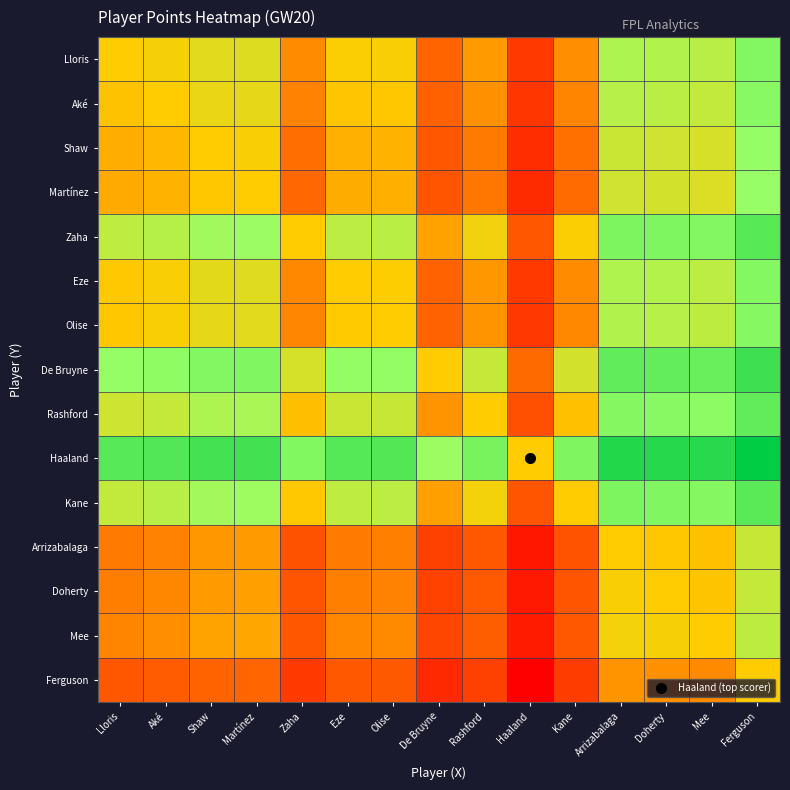

Reading left to right, extract all data points from this chart.

Lloris: Lloris=12.0	Aké=12.3	Shaw=12.9	Martínez=13.0	Zaha=10.2	Eze=12.1	Olise=12.2	De Bruyne=9.1	Rashford=10.6	Haaland=6.3	Kane=10.3	Arrizabalaga=14.3	Doherty=14.2	Mee=14.0	Ferguson=15.9
Aké: Lloris=11.8	Aké=12.0	Shaw=12.6	Martínez=12.7	Zaha=10.0	Eze=11.9	Olise=11.9	De Bruyne=8.8	Rashford=10.4	Haaland=6.1	Kane=10.0	Arrizabalaga=14.1	Doherty=14.0	Mee=13.7	Ferguson=15.6
Shaw: Lloris=11.2	Aké=11.5	Shaw=12.0	Martínez=12.2	Zaha=9.4	Eze=11.3	Olise=11.3	De Bruyne=8.2	Rashford=9.8	Haaland=5.5	Kane=9.5	Arrizabalaga=13.5	Doherty=13.4	Mee=13.2	Ferguson=15.0
Martínez: Lloris=11.1	Aké=11.3	Shaw=11.9	Martínez=12.0	Zaha=9.3	Eze=11.2	Olise=11.2	De Bruyne=8.1	Rashford=9.7	Haaland=5.4	Kane=9.3	Arrizabalaga=13.4	Doherty=13.3	Mee=13.0	Ferguson=14.9
Zaha: Lloris=13.8	Aké=14.1	Shaw=14.7	Martínez=14.8	Zaha=12.0	Eze=13.9	Olise=14.0	De Bruyne=10.9	Rashford=12.4	Haaland=8.1	Kane=12.1	Arrizabalaga=16.1	Doherty=16.0	Mee=15.8	Ferguson=17.7
Eze: Lloris=11.9	Aké=12.2	Shaw=12.8	Martínez=12.9	Zaha=10.1	Eze=12.0	Olise=12.1	De Bruyne=9.0	Rashford=10.5	Haaland=6.2	Kane=10.2	Arrizabalaga=14.3	Doherty=14.1	Mee=13.9	Ferguson=15.8
Olise: Lloris=11.9	Aké=12.1	Shaw=12.7	Martínez=12.8	Zaha=10.1	Eze=12.0	Olise=12.0	De Bruyne=8.9	Rashford=10.5	Haaland=6.2	Kane=10.2	Arrizabalaga=14.2	Doherty=14.1	Mee=13.9	Ferguson=15.7
De Bruyne: Lloris=15.0	Aké=15.3	Shaw=15.8	Martínez=16.0	Zaha=13.2	Eze=15.1	Olise=15.2	De Bruyne=12.0	Rashford=13.6	Haaland=9.3	Kane=13.3	Arrizabalaga=17.3	Doherty=17.2	Mee=17.0	Ferguson=18.8
Rashford: Lloris=13.4	Aké=13.7	Shaw=14.3	Martínez=14.4	Zaha=11.6	Eze=13.5	Olise=13.6	De Bruyne=10.5	Rashford=12.0	Haaland=7.7	Kane=11.7	Arrizabalaga=15.7	Doherty=15.6	Mee=15.4	Ferguson=17.3
Haaland: Lloris=17.7	Aké=18.0	Shaw=18.6	Martínez=18.7	Zaha=15.9	Eze=17.8	Olise=17.9	De Bruyne=14.8	Rashford=16.3	Haaland=12.0	Kane=16.0	Arrizabalaga=20.0	Doherty=19.9	Mee=19.7	Ferguson=21.6
Kane: Lloris=13.8	Aké=14.0	Shaw=14.6	Martínez=14.7	Zaha=12.0	Eze=13.8	Olise=13.9	De Bruyne=10.8	Rashford=12.4	Haaland=8.1	Kane=12.0	Arrizabalaga=16.1	Doherty=16.0	Mee=15.7	Ferguson=17.6
Arrizabalaga: Lloris=9.7	Aké=10.0	Shaw=10.6	Martínez=10.7	Zaha=7.9	Eze=9.8	Olise=9.9	De Bruyne=6.7	Rashford=8.3	Haaland=4.0	Kane=8.0	Arrizabalaga=12.0	Doherty=11.9	Mee=11.7	Ferguson=13.6
Doherty: Lloris=9.8	Aké=10.1	Shaw=10.7	Martínez=10.8	Zaha=8.0	Eze=9.9	Olise=10.0	De Bruyne=6.9	Rashford=8.4	Haaland=4.1	Kane=8.1	Arrizabalaga=12.1	Doherty=12.0	Mee=11.8	Ferguson=13.7
Mee: Lloris=10.1	Aké=10.3	Shaw=10.9	Martínez=11.0	Zaha=8.3	Eze=10.1	Olise=10.2	De Bruyne=7.1	Rashford=8.7	Haaland=4.3	Kane=8.3	Arrizabalaga=12.4	Doherty=12.3	Mee=12.0	Ferguson=13.9
Ferguson: Lloris=8.2	Aké=8.5	Shaw=9.0	Martínez=9.2	Zaha=6.4	Eze=8.3	Olise=8.3	De Bruyne=5.2	Rashford=6.8	Haaland=2.5	Kane=6.5	Arrizabalaga=10.5	Doherty=10.4	Mee=10.2	Ferguson=12.0